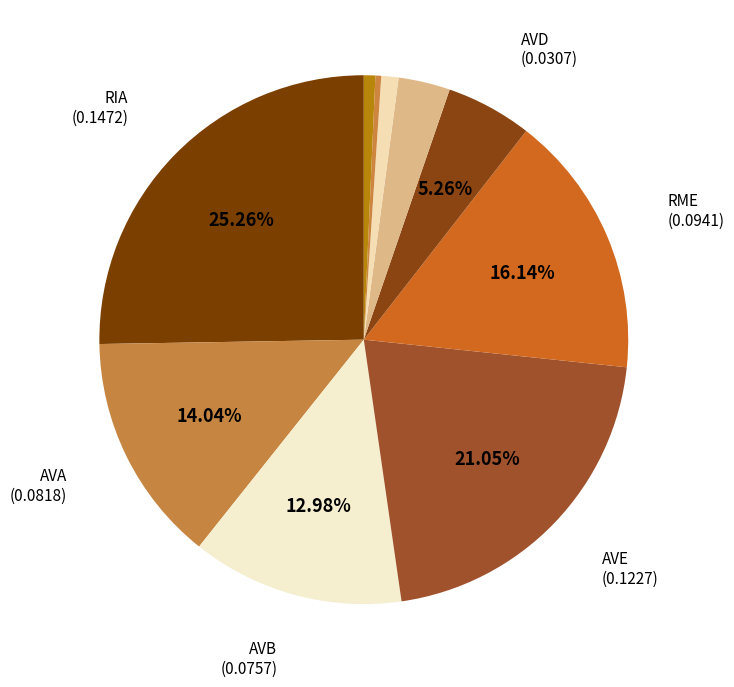

Which slice is the largest?

RIA